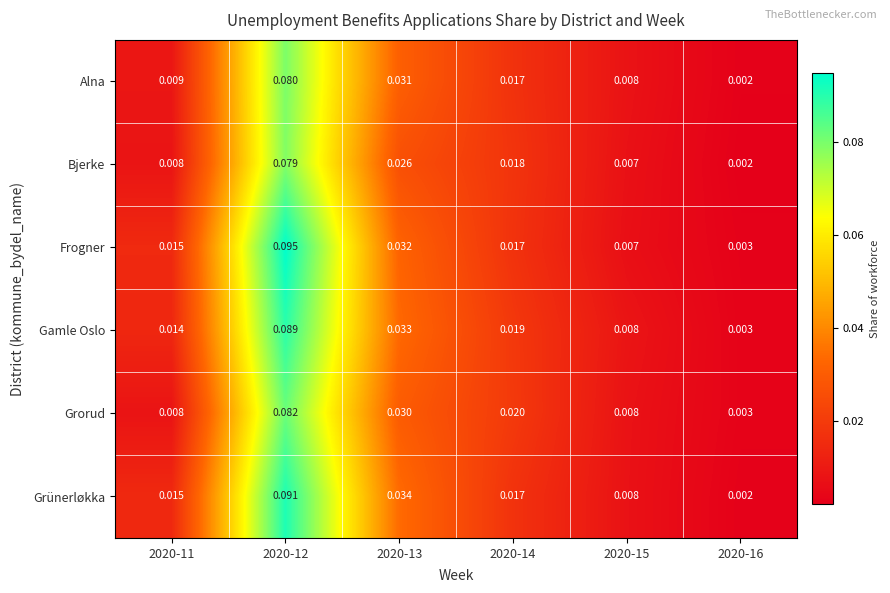

Which series changed the most between 2020-13 and 2020-14?

Grünerløkka